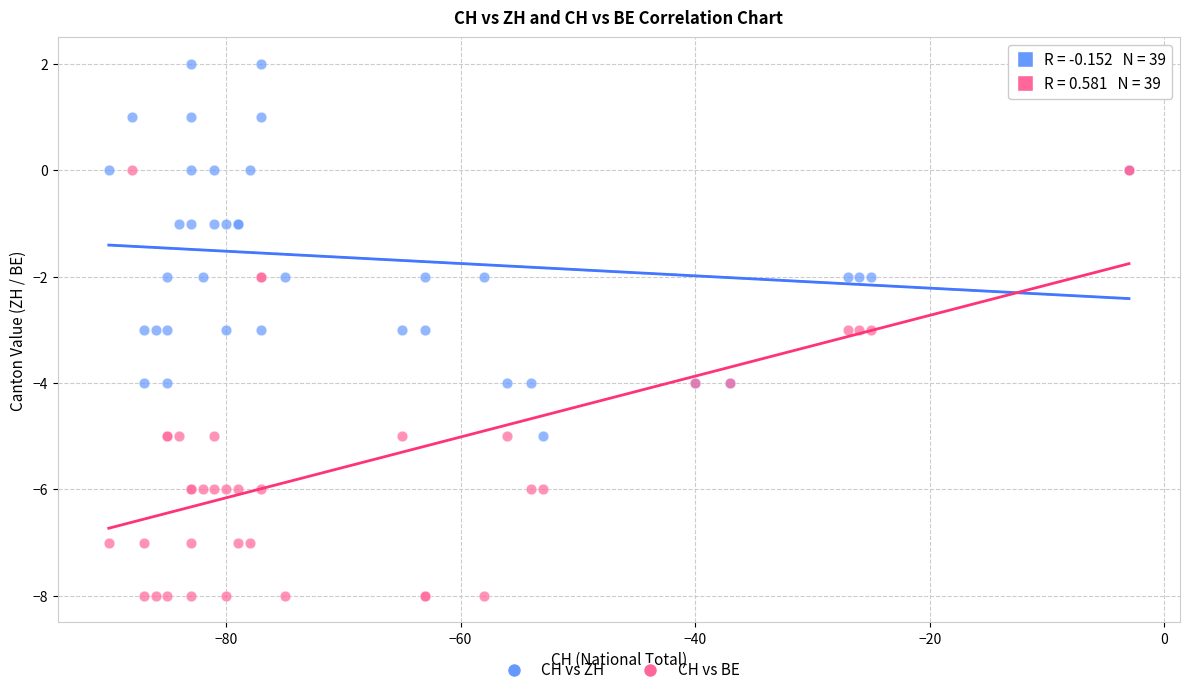

Which series contains the lowest Y value?

CH vs BE